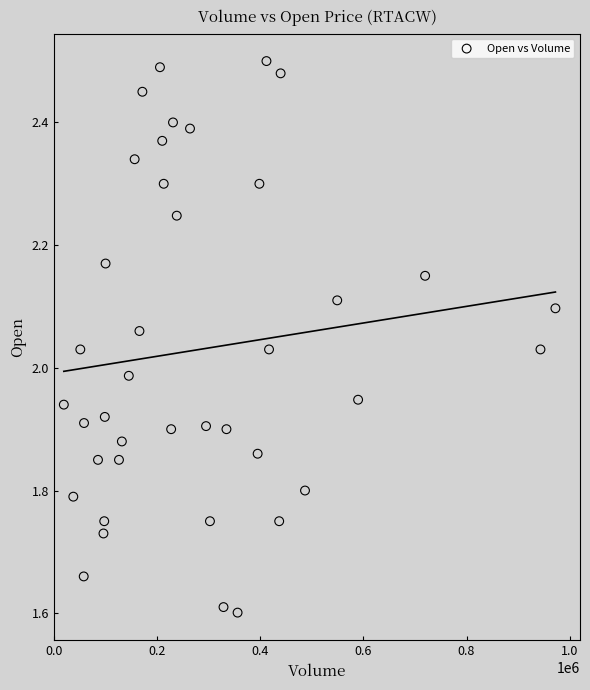

What is the range of Y values (max minus min)?

0.9